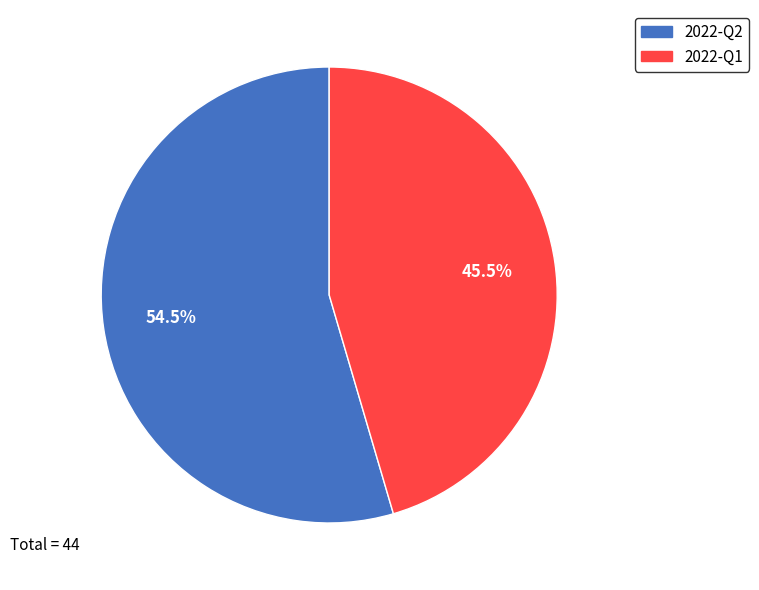

Which category has the biggest portion of the pie?

2022-Q2